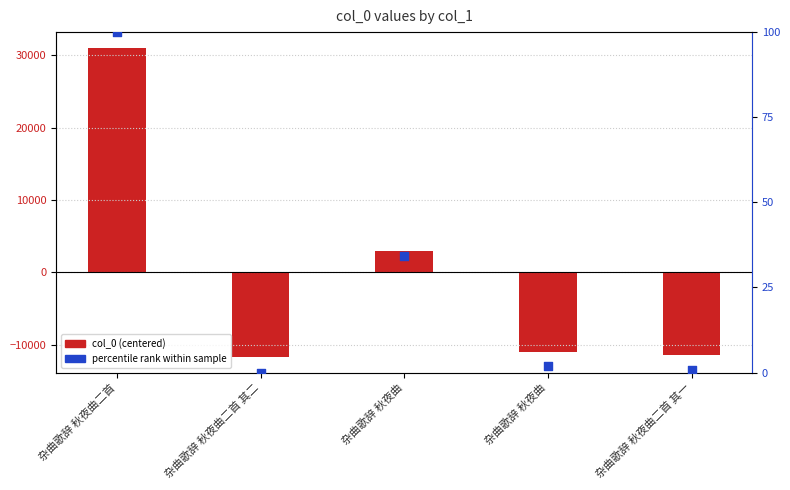

Which series contains the lowest Y value?

col_0 (centered)